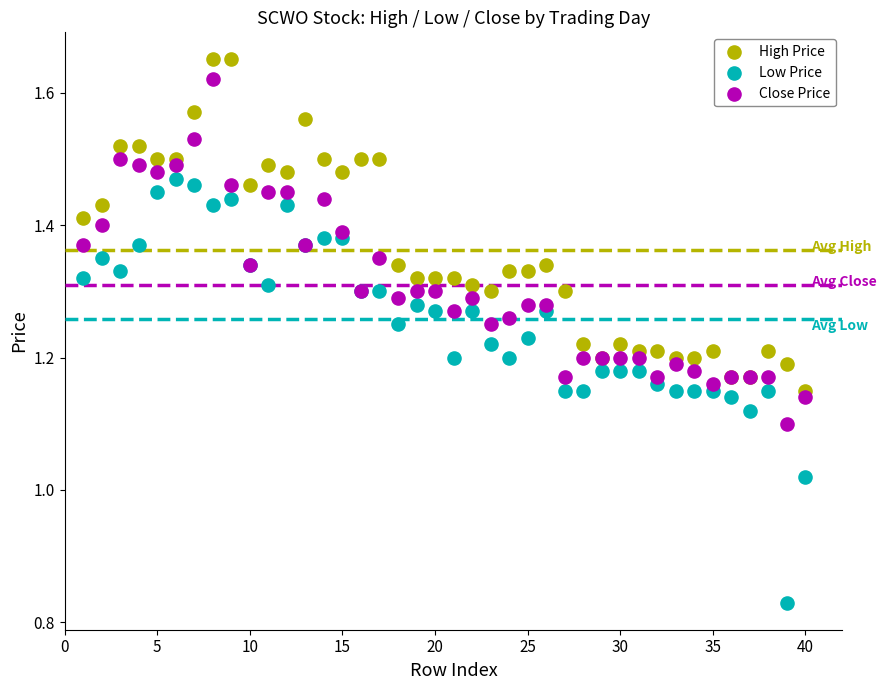

What is the X range (max minus min) for the scatter plot?

39.0